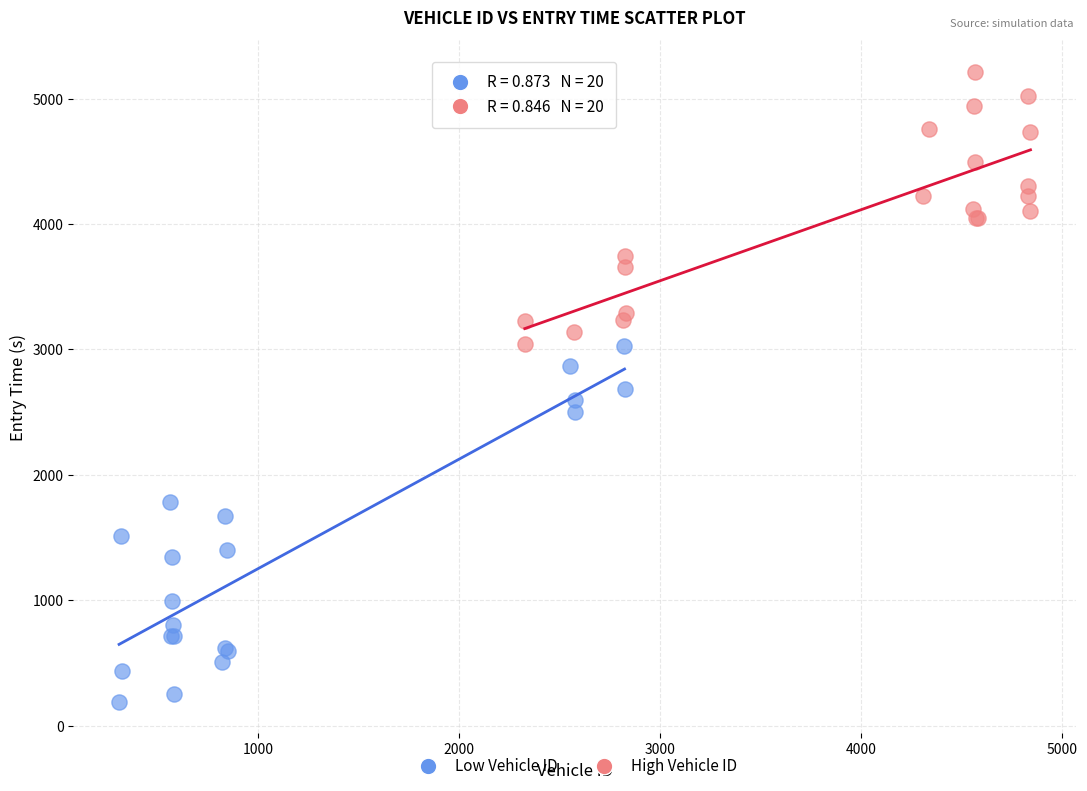

Which series has the widest spread of Y values?

Low Vehicle ID